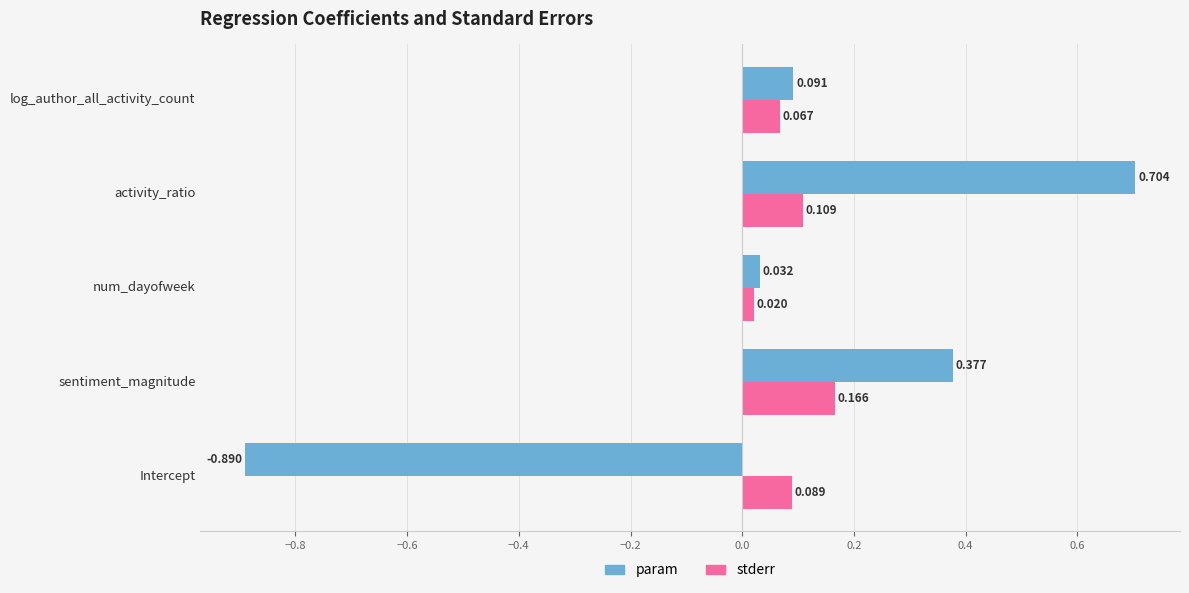

Rank the categories by param value from highest to lowest.

activity_ratio, sentiment_magnitude, log_author_all_activity_count, num_dayofweek, Intercept